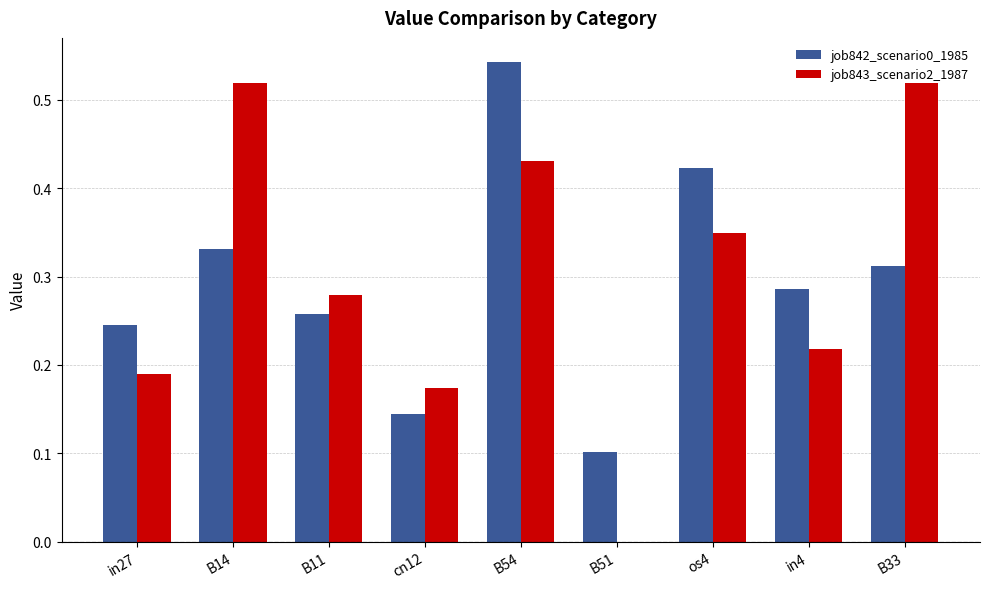

What is the sum of the job843_scenario2_1987 values at os4 and in4?

0.6